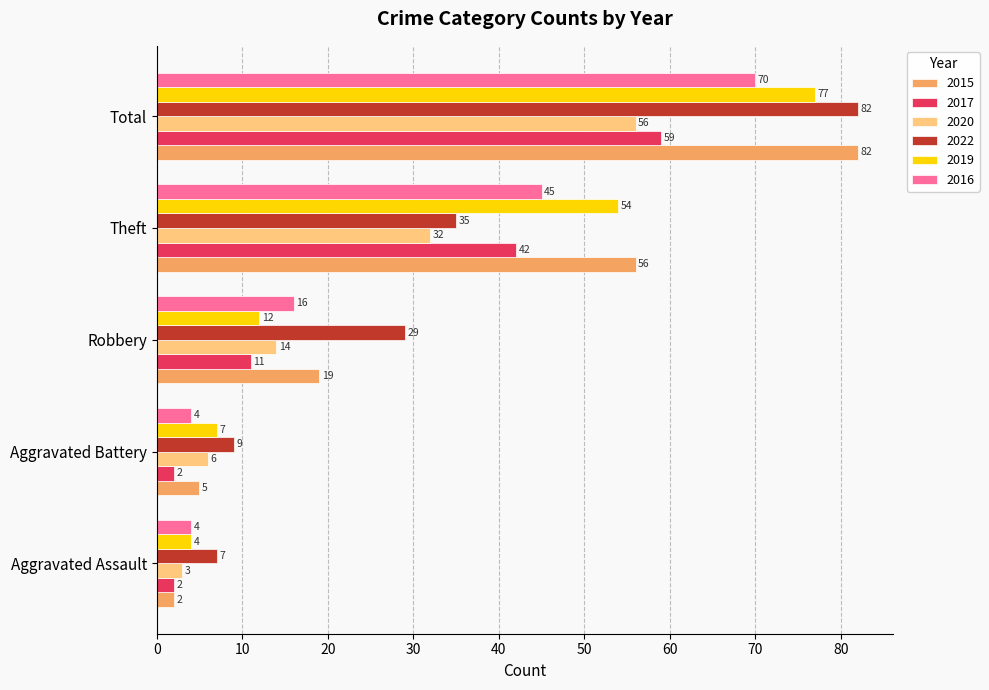

List the labels in order of 2019 value, smallest first.

Aggravated Assault, Aggravated Battery, Robbery, Theft, Total